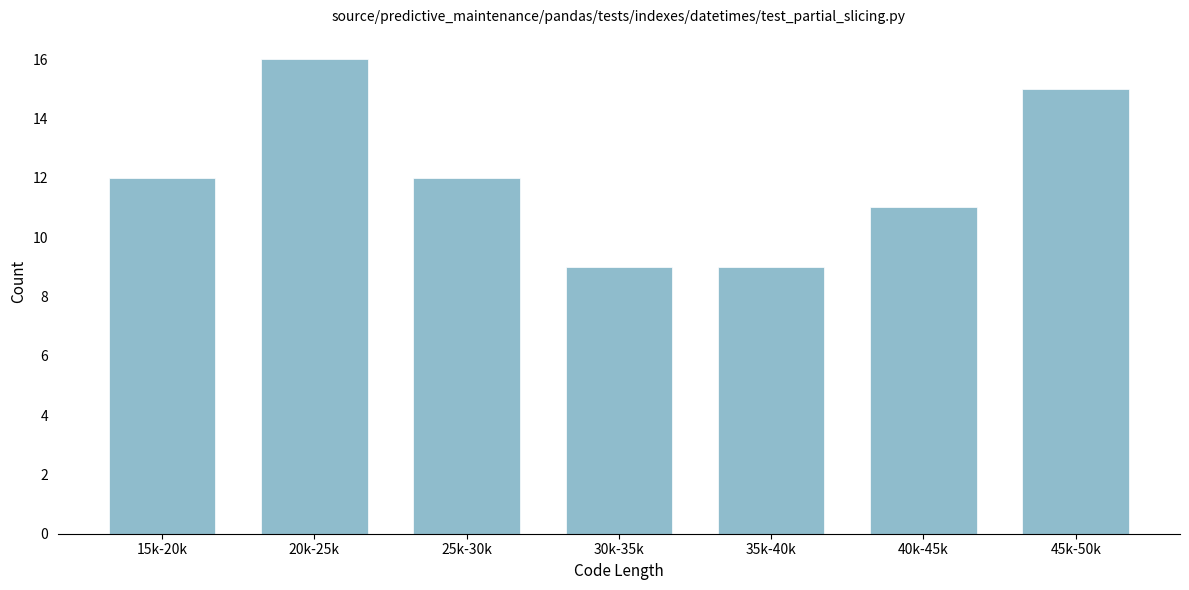

Reading left to right, extract all data points from this chart.

15k-20k=12	20k-25k=16	25k-30k=12	30k-35k=9	35k-40k=9	40k-45k=11	45k-50k=15